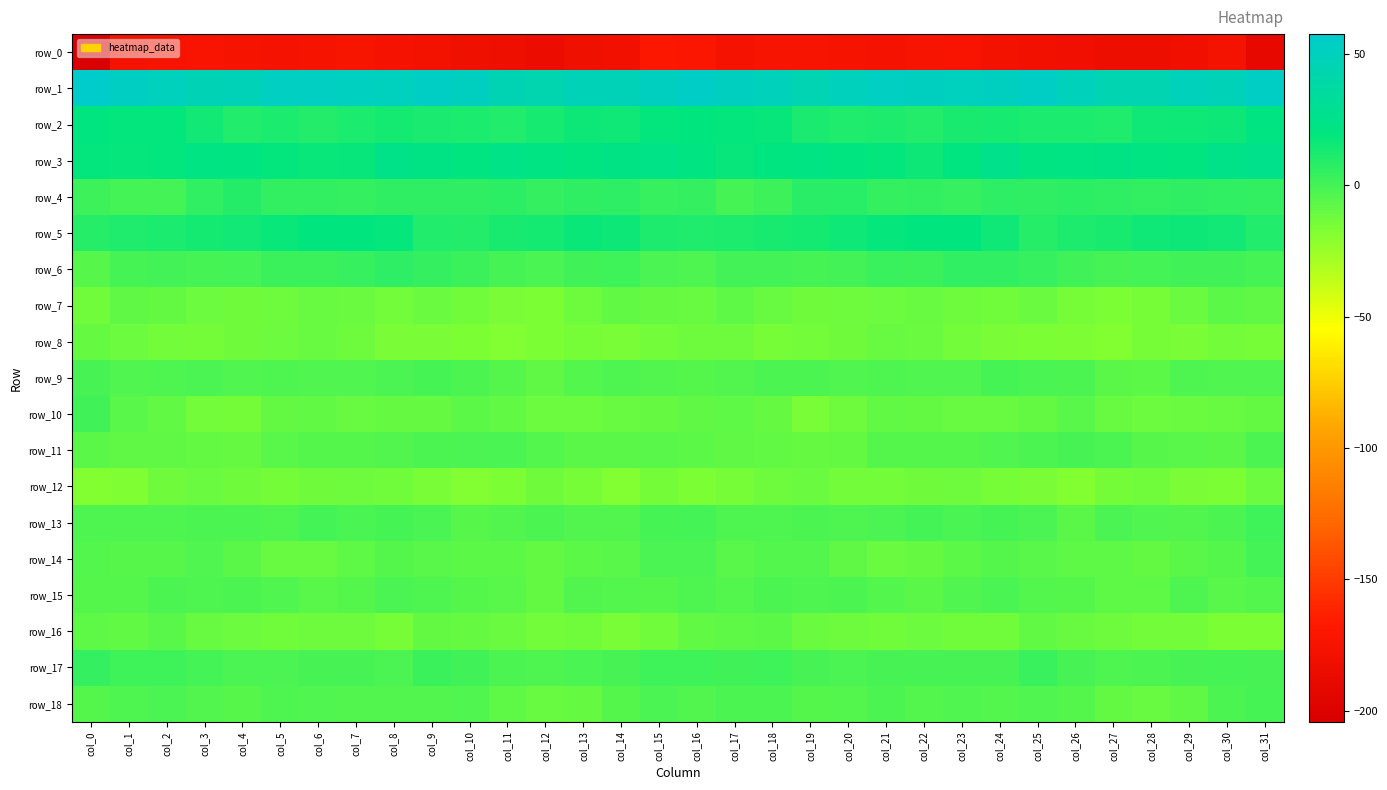

Reading left to right, extract all data points from this chart.

row_0: col_0=-204.2	col_1=-176.8	col_2=-174.5	col_3=-173.5	col_4=-174.8	col_5=-176.1	col_6=-175.2	col_7=-173.0	col_8=-176.0	col_9=-177.8	col_10=-180.3	col_11=-182.0	col_12=-184.0	col_13=-180.4	col_14=-178.6	col_15=-170.3	col_16=-170.6	col_17=-175.7	col_18=-173.8	col_19=-173.9	col_20=-175.3	col_21=-176.0	col_22=-174.3	col_23=-173.3	col_24=-177.2	col_25=-178.5	col_26=-181.1	col_27=-183.2	col_28=-183.0	col_29=-179.4	col_30=-176.8	col_31=-189.7
row_1: col_0=57.5	col_1=53.4	col_2=49.8	col_3=46.5	col_4=47.3	col_5=52.0	col_6=52.1	col_7=51.1	col_8=50.6	col_9=54.0	col_10=51.7	col_11=46.1	col_12=43.6	col_13=47.8	col_14=47.2	col_15=51.6	col_16=54.7	col_17=51.7	col_18=48.6	col_19=45.6	col_20=49.8	col_21=52.2	col_22=51.6	col_23=50.8	col_24=51.4	col_25=54.3	col_26=49.3	col_27=44.5	col_28=44.7	col_29=48.9	col_30=47.4	col_31=53.9
row_2: col_0=20.7	col_1=18.8	col_2=18.9	col_3=14.8	col_4=10.4	col_5=11.8	col_6=9.9	col_7=11.7	col_8=13.7	col_9=12.1	col_10=11.7	col_11=10.3	col_12=13.2	col_13=16.1	col_14=15.3	col_15=18.9	col_16=19.2	col_17=18.9	col_18=18.1	col_19=12.4	col_20=10.8	col_21=11.2	col_22=9.8	col_23=12.9	col_24=13.5	col_25=11.7	col_26=11.6	col_27=10.5	col_28=15.1	col_29=15.9	col_30=16.4	col_31=20.8
row_3: col_0=19.1	col_1=18.4	col_2=19.0	col_3=22.1	col_4=20.7	col_5=18.8	col_6=17.4	col_7=17.7	col_8=24.8	col_9=23.0	col_10=20.3	col_11=23.5	col_12=22.0	col_13=20.5	col_14=22.6	col_15=23.6	col_16=20.9	col_17=17.8	col_18=20.6	col_19=22.2	col_20=19.7	col_21=18.7	col_22=16.3	col_23=20.3	col_24=25.6	col_25=20.9	col_26=21.9	col_27=23.2	col_28=21.4	col_29=20.6	col_30=24.1	col_31=26.1
row_4: col_0=2.0	col_1=0.1	col_2=0.2	col_3=5.7	col_4=9.1	col_5=5.2	col_6=5.1	col_7=4.4	col_8=6.0	col_9=6.3	col_10=6.3	col_11=7.4	col_12=4.7	col_13=5.9	col_14=6.5	col_15=4.0	col_16=4.7	col_17=-0.6	col_18=2.2	col_19=7.6	col_20=8.3	col_21=4.5	col_22=5.2	col_23=4.3	col_24=6.6	col_25=6.1	col_26=7.3	col_27=6.3	col_28=4.9	col_29=6.3	col_30=5.5	col_31=5.0
row_5: col_0=8.5	col_1=10.7	col_2=11.8	col_3=13.7	col_4=14.8	col_5=17.4	col_6=19.6	col_7=19.3	col_8=18.5	col_9=10.0	col_10=9.6	col_11=12.7	col_12=13.6	col_13=16.7	col_14=16.2	col_15=11.1	col_16=10.5	col_17=11.1	col_18=12.9	col_19=13.9	col_20=15.6	col_21=18.5	col_22=19.6	col_23=19.3	col_24=15.5	col_25=8.7	col_26=11.0	col_27=12.9	col_28=15.3	col_29=16.4	col_30=14.9	col_31=10.3
row_6: col_0=-5.7	col_1=-0.4	col_2=0.4	col_3=-0.4	col_4=-0.2	col_5=2.5	col_6=2.7	col_7=4.2	col_8=6.7	col_9=4.8	col_10=2.4	col_11=-0.5	col_12=-1.4	col_13=1.0	col_14=1.5	col_15=-1.8	col_16=-3.0	col_17=0.6	col_18=0.3	col_19=-0.6	col_20=0.7	col_21=3.0	col_22=2.7	col_23=5.7	col_24=5.8	col_25=4.2	col_26=1.1	col_27=-1.1	col_28=-0.2	col_29=1.0	col_30=1.1	col_31=-0.4
row_7: col_0=-13.5	col_1=-8.4	col_2=-9.3	col_3=-11.9	col_4=-12.8	col_5=-12.0	col_6=-10.9	col_7=-11.4	col_8=-13.6	col_9=-11.3	col_10=-13.5	col_11=-15.7	col_12=-16.2	col_13=-12.2	col_14=-8.6	col_15=-9.7	col_16=-10.7	col_17=-7.9	col_18=-10.4	col_19=-12.8	col_20=-12.1	col_21=-12.0	col_22=-10.6	col_23=-12.4	col_24=-13.1	col_25=-11.4	col_26=-14.7	col_27=-16.5	col_28=-14.6	col_29=-11.1	col_30=-7.3	col_31=-8.1
row_8: col_0=-9.6	col_1=-11.5	col_2=-13.7	col_3=-14.5	col_4=-12.9	col_5=-11.9	col_6=-10.8	col_7=-12.4	col_8=-15.8	col_9=-15.8	col_10=-16.6	col_11=-18.1	col_12=-16.2	col_13=-14.9	col_14=-15.3	col_15=-13.6	col_16=-12.4	col_17=-12.3	col_18=-14.7	col_19=-13.9	col_20=-12.5	col_21=-10.9	col_22=-11.3	col_23=-13.6	col_24=-15.7	col_25=-16.3	col_26=-16.9	col_27=-18.2	col_28=-14.7	col_29=-16.0	col_30=-13.9	col_31=-14.9
row_9: col_0=-1.1	col_1=-3.6	col_2=-3.1	col_3=-2.0	col_4=-3.7	col_5=-2.9	col_6=-3.5	col_7=-3.6	col_8=-2.0	col_9=-0.5	col_10=-2.3	col_11=-4.9	col_12=-8.1	col_13=-4.4	col_14=-3.1	col_15=-4.0	col_16=-5.2	col_17=-3.9	col_18=-2.7	col_19=-2.5	col_20=-3.5	col_21=-2.9	col_22=-3.5	col_23=-3.6	col_24=-0.4	col_25=-1.5	col_26=-2.6	col_27=-6.7	col_28=-7.0	col_29=-3.3	col_30=-3.7	col_31=-3.5
row_10: col_0=0.9	col_1=-5.9	col_2=-8.5	col_3=-13.7	col_4=-14.3	col_5=-9.2	col_6=-8.8	col_7=-10.2	col_8=-9.9	col_9=-9.9	col_10=-6.9	col_11=-8.5	col_12=-12.0	col_13=-11.9	col_14=-10.6	col_15=-9.7	col_16=-8.3	col_17=-7.8	col_18=-9.6	col_19=-15.4	col_20=-12.3	col_21=-8.4	col_22=-9.3	col_23=-10.2	col_24=-10.0	col_25=-9.0	col_26=-6.2	col_27=-10.7	col_28=-11.9	col_29=-11.3	col_30=-10.3	col_31=-9.3
row_11: col_0=-6.7	col_1=-8.3	col_2=-8.3	col_3=-9.3	col_4=-9.8	col_5=-6.2	col_6=-5.0	col_7=-5.1	col_8=-4.2	col_9=-2.4	col_10=-2.2	col_11=-1.4	col_12=-4.7	col_13=-6.5	col_14=-6.9	col_15=-6.3	col_16=-7.4	col_17=-8.2	col_18=-8.7	col_19=-9.7	col_20=-9.0	col_21=-5.3	col_22=-5.1	col_23=-5.0	col_24=-3.4	col_25=-2.6	col_26=-1.2	col_27=-2.8	col_28=-5.6	col_29=-6.4	col_30=-6.5	col_31=-2.5
row_12: col_0=-18.6	col_1=-17.4	col_2=-12.6	col_3=-11.2	col_4=-12.9	col_5=-14.3	col_6=-12.7	col_7=-12.2	col_8=-13.3	col_9=-15.4	col_10=-17.7	col_11=-16.2	col_12=-13.0	col_13=-14.8	col_14=-17.6	col_15=-14.2	col_16=-16.4	col_17=-14.9	col_18=-12.1	col_19=-11.3	col_20=-13.8	col_21=-13.8	col_22=-12.7	col_23=-12.0	col_24=-14.7	col_25=-15.9	col_26=-18.2	col_27=-14.4	col_28=-13.2	col_29=-16.0	col_30=-16.4	col_31=-11.6
row_13: col_0=-2.9	col_1=-3.0	col_2=-3.0	col_3=-2.6	col_4=-2.8	col_5=-3.1	col_6=-0.0	col_7=-1.3	col_8=-0.6	col_9=-1.3	col_10=-5.6	col_11=-4.0	col_12=-2.4	col_13=-4.3	col_14=-3.8	col_15=-0.3	col_16=0.1	col_17=-3.1	col_18=-2.9	col_19=-2.4	col_20=-3.0	col_21=-2.2	col_22=0.0	col_23=-1.7	col_24=-0.7	col_25=-2.3	col_26=-6.7	col_27=-2.1	col_28=-3.4	col_29=-4.2	col_30=-2.8	col_31=1.4
row_14: col_0=-4.5	col_1=-5.5	col_2=-5.6	col_3=-3.7	col_4=-6.7	col_5=-10.4	col_6=-11.0	col_7=-7.6	col_8=-5.4	col_9=-6.3	col_10=-7.2	col_11=-7.3	col_12=-9.2	col_13=-7.2	col_14=-6.0	col_15=-2.0	col_16=-1.9	col_17=-6.0	col_18=-4.7	col_19=-4.4	col_20=-8.0	col_21=-11.3	col_22=-9.8	col_23=-7.0	col_24=-5.3	col_25=-6.3	col_26=-7.7	col_27=-7.5	col_28=-9.0	col_29=-6.5	col_30=-5.0	col_31=-0.1
row_15: col_0=-4.9	col_1=-5.2	col_2=-2.7	col_3=-3.1	col_4=-2.7	col_5=-3.7	col_6=-6.4	col_7=-4.9	col_8=-2.0	col_9=-3.0	col_10=-5.1	col_11=-6.3	col_12=-9.1	col_13=-4.1	col_14=-4.7	col_15=-5.0	col_16=-3.2	col_17=-4.5	col_18=-2.5	col_19=-3.2	col_20=-2.5	col_21=-4.8	col_22=-6.6	col_23=-3.7	col_24=-1.5	col_25=-4.4	col_26=-5.1	col_27=-7.7	col_28=-7.8	col_29=-3.3	col_30=-6.1	col_31=-4.8
row_16: col_0=-7.7	col_1=-8.9	col_2=-6.1	col_3=-10.4	col_4=-11.7	col_5=-13.1	col_6=-12.1	col_7=-12.3	col_8=-14.7	col_9=-9.2	col_10=-9.6	col_11=-11.2	col_12=-13.7	col_13=-13.2	col_14=-15.2	col_15=-13.1	col_16=-8.7	col_17=-7.7	col_18=-7.3	col_19=-11.3	col_20=-12.1	col_21=-13.1	col_22=-11.8	col_23=-13.2	col_24=-13.1	col_25=-8.5	col_26=-10.0	col_27=-12.3	col_28=-13.8	col_29=-13.6	col_30=-16.3	col_31=-16.1
row_17: col_0=4.6	col_1=1.5	col_2=1.6	col_3=-0.2	col_4=-2.0	col_5=-1.8	col_6=-1.0	col_7=-1.0	col_8=-1.9	col_9=2.6	col_10=0.8	col_11=-2.5	col_12=-3.2	col_13=-1.7	col_14=-0.8	col_15=1.6	col_16=1.6	col_17=1.2	col_18=1.4	col_19=-1.1	col_20=-2.2	col_21=-1.2	col_22=-1.2	col_23=-1.2	col_24=-0.9	col_25=3.2	col_26=-0.8	col_27=-3.1	col_28=-2.7	col_29=-1.2	col_30=-0.6	col_31=-1.0
row_18: col_0=-5.3	col_1=-3.2	col_2=-2.2	col_3=-4.2	col_4=-5.5	col_5=-3.0	col_6=-3.8	col_7=-4.1	col_8=-4.3	col_9=-3.9	col_10=-3.8	col_11=-7.9	col_12=-10.2	col_13=-9.7	col_14=-5.0	col_15=-2.2	col_16=-4.3	col_17=-2.4	col_18=-2.4	col_19=-5.3	col_20=-4.7	col_21=-2.7	col_22=-4.8	col_23=-3.5	col_24=-4.6	col_25=-3.4	col_26=-5.1	col_27=-9.0	col_28=-10.4	col_29=-8.4	col_30=-2.8	col_31=-0.6